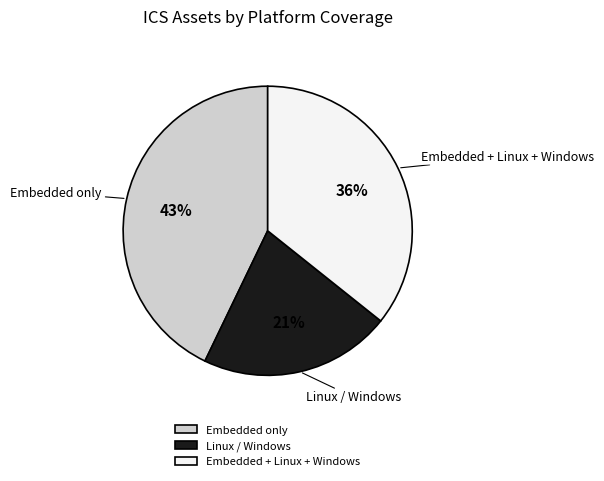

Approximately how many times larger is the value at Linux / Windows compared to Embedded only?

0.5